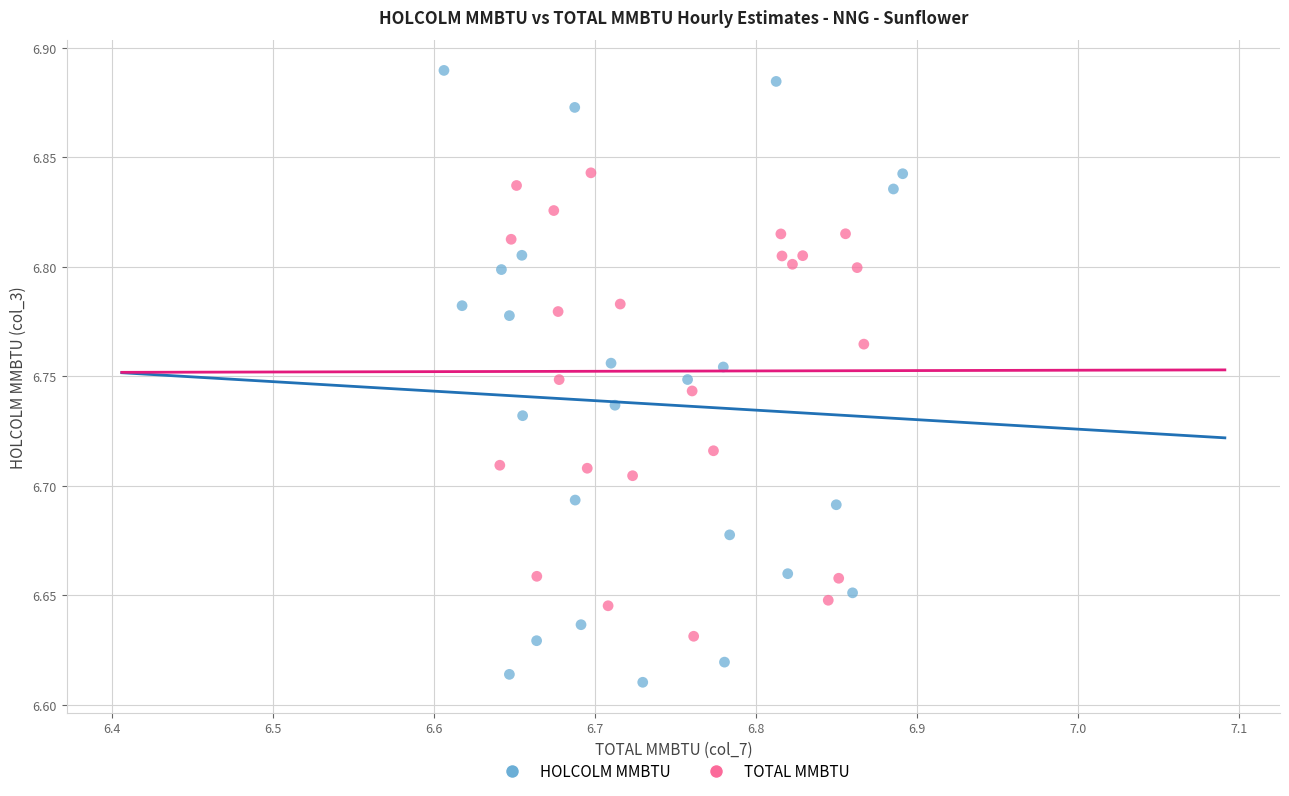

Which series contains the lowest Y value?

HOLCOLM MMBTU